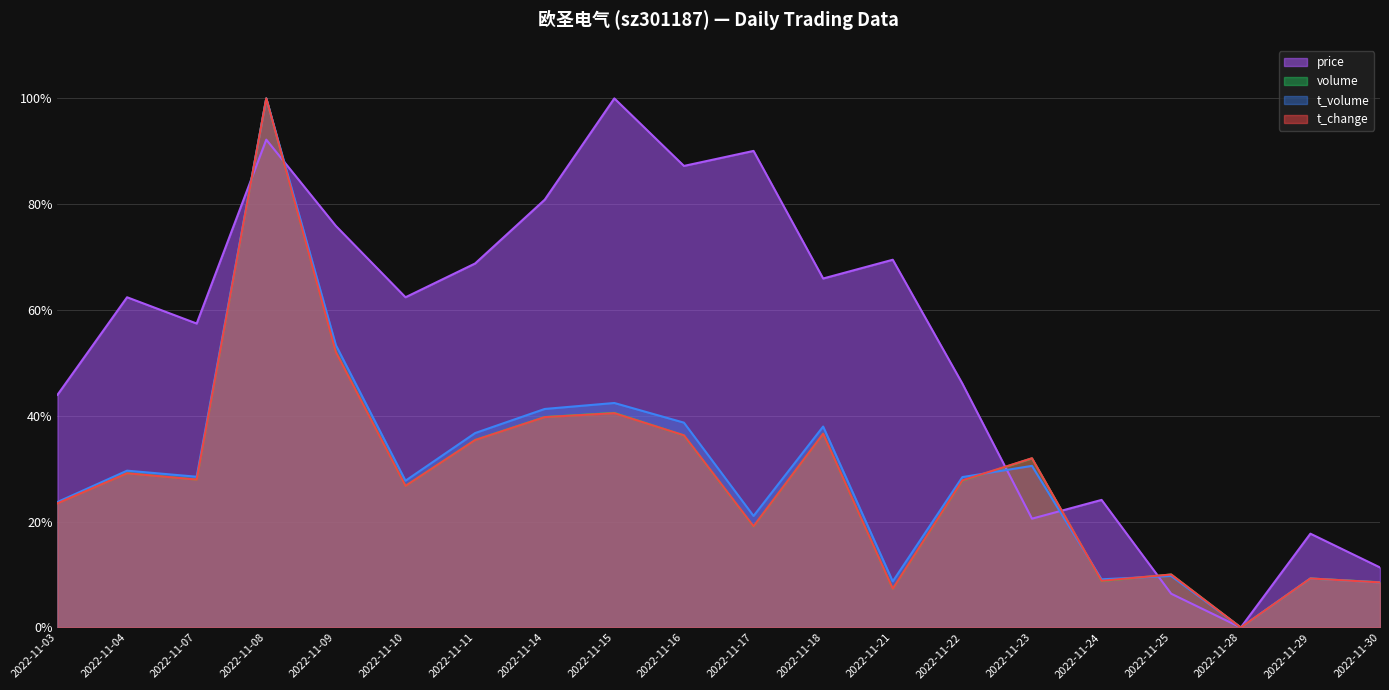

Which series changed the most between 2022-11-18 and 2022-11-24?

price